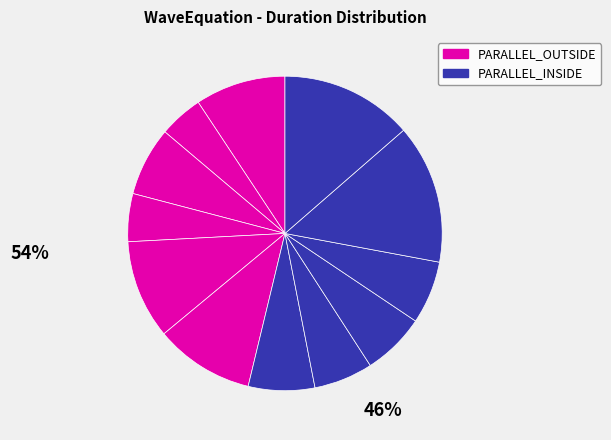

Count the number of slices in the pie.

12